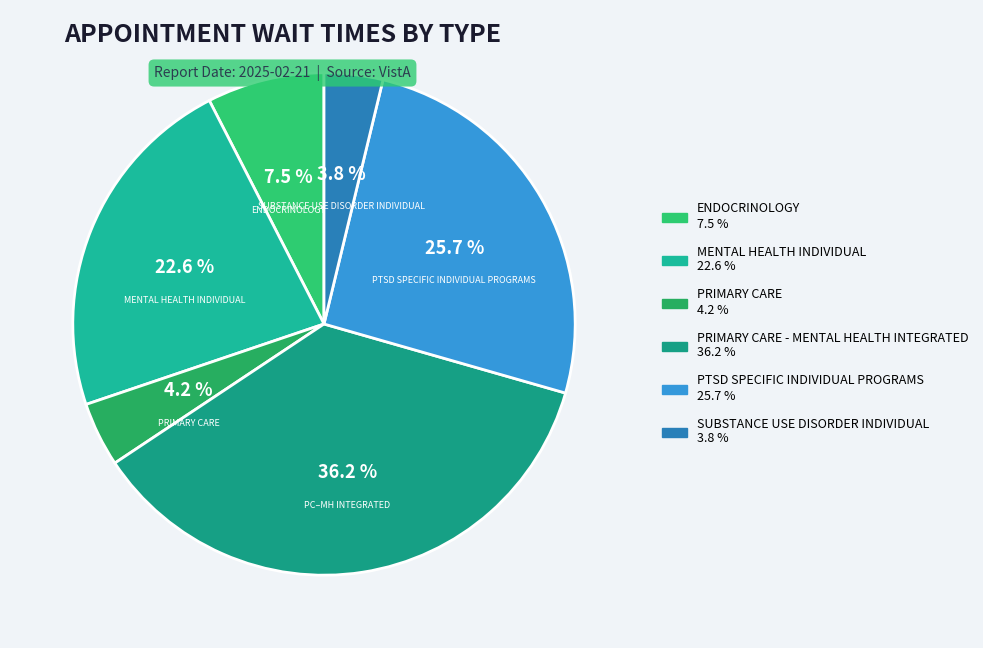

Which slice is the smallest?

SUBSTANCE USE DISORDER INDIVIDUAL